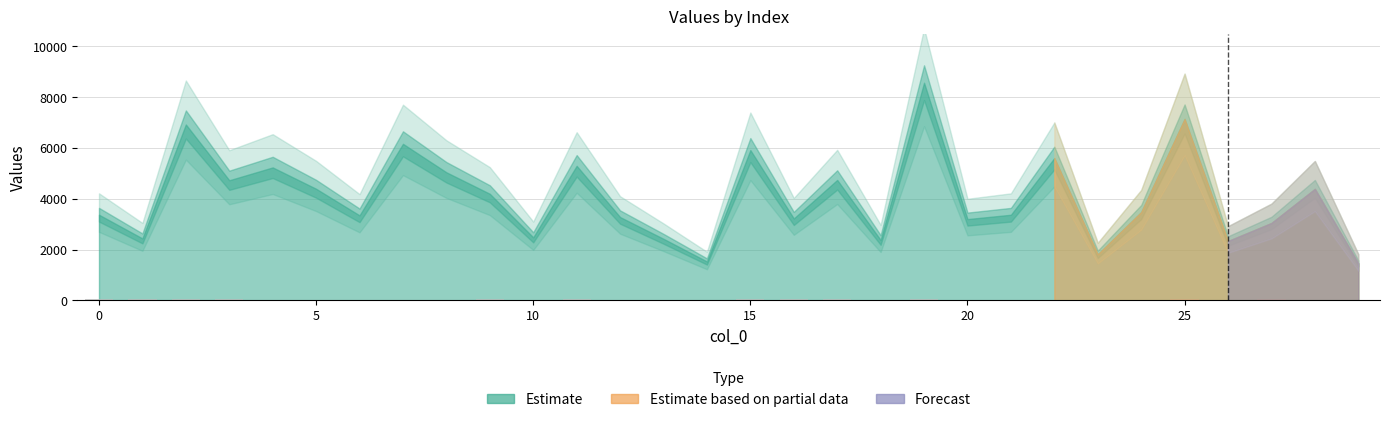

Count the number of categories in the chart.

30